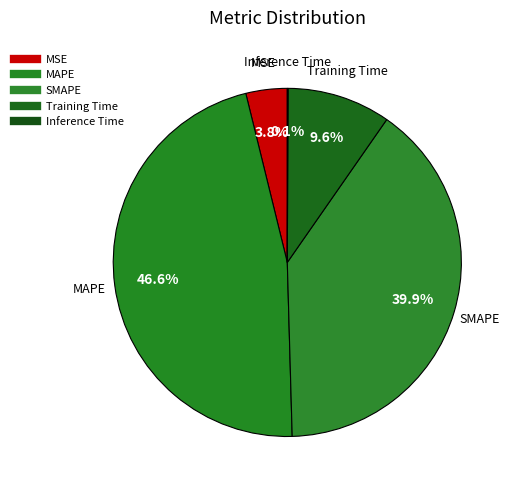

How many slices are in this pie chart?

5